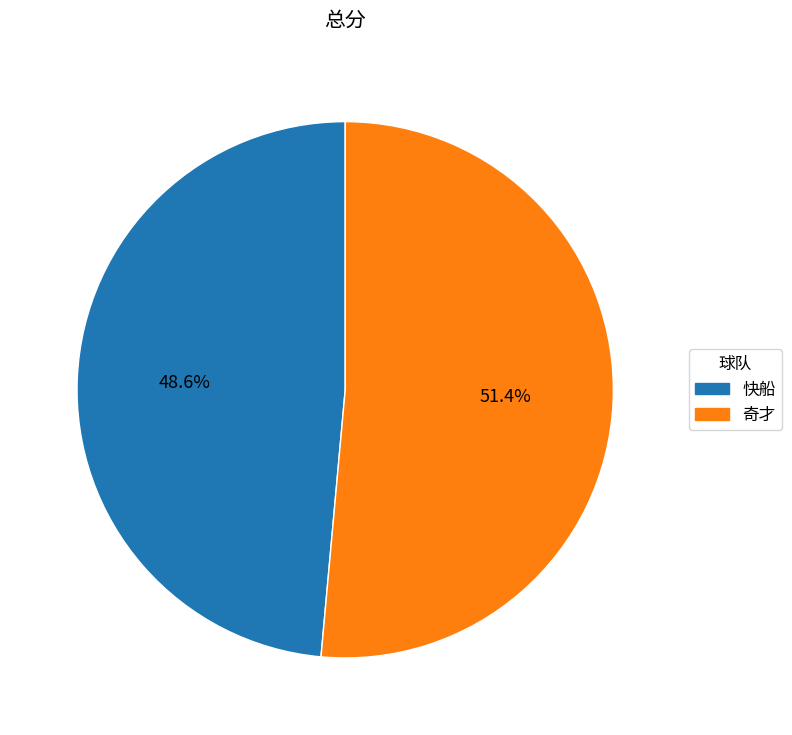

How many segments does this pie chart have?

2